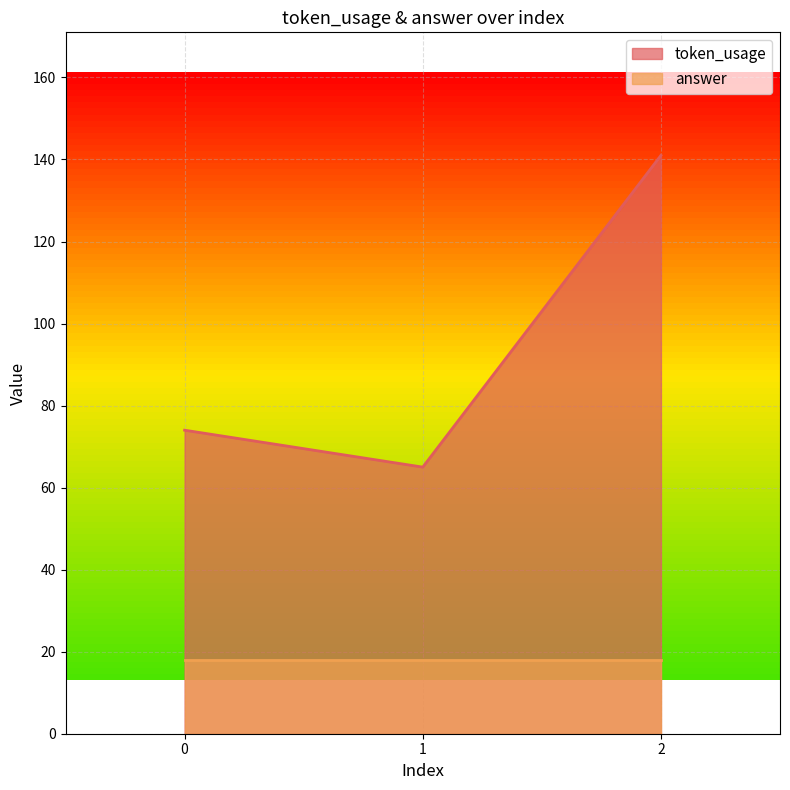

How many lines are shown in the chart?

2